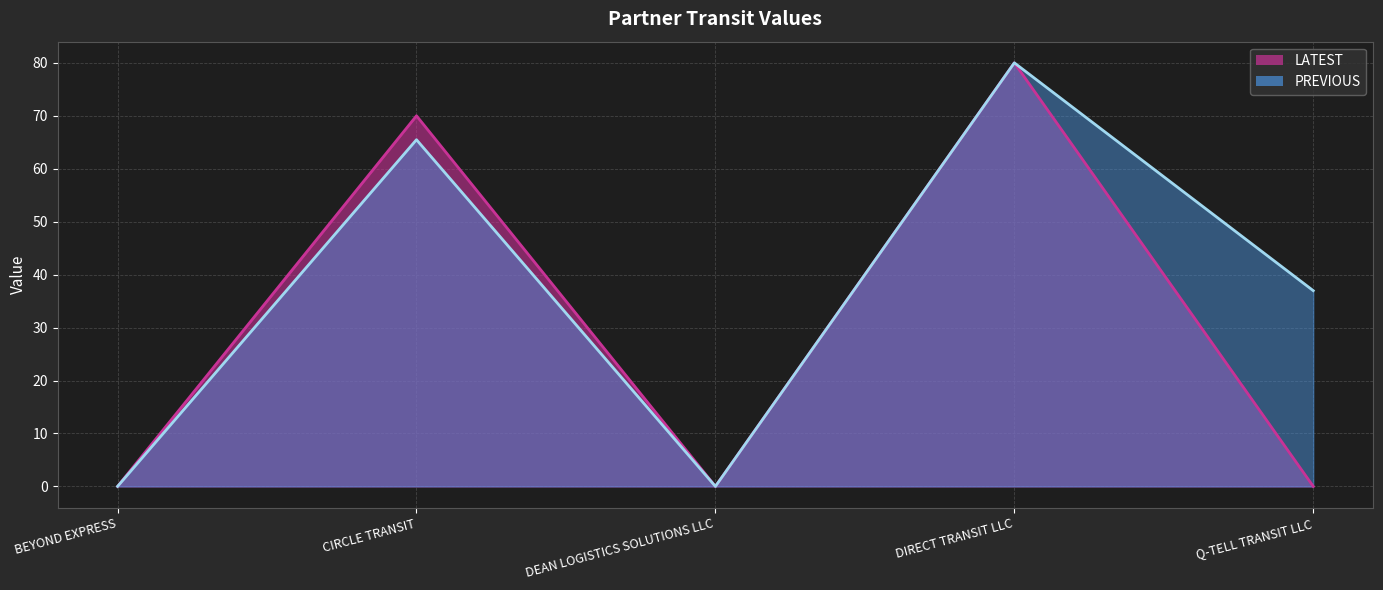

How many data points does each series have?

5